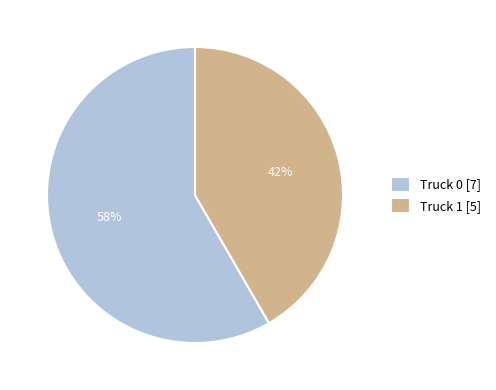

Which slice is the smallest?

Truck 1